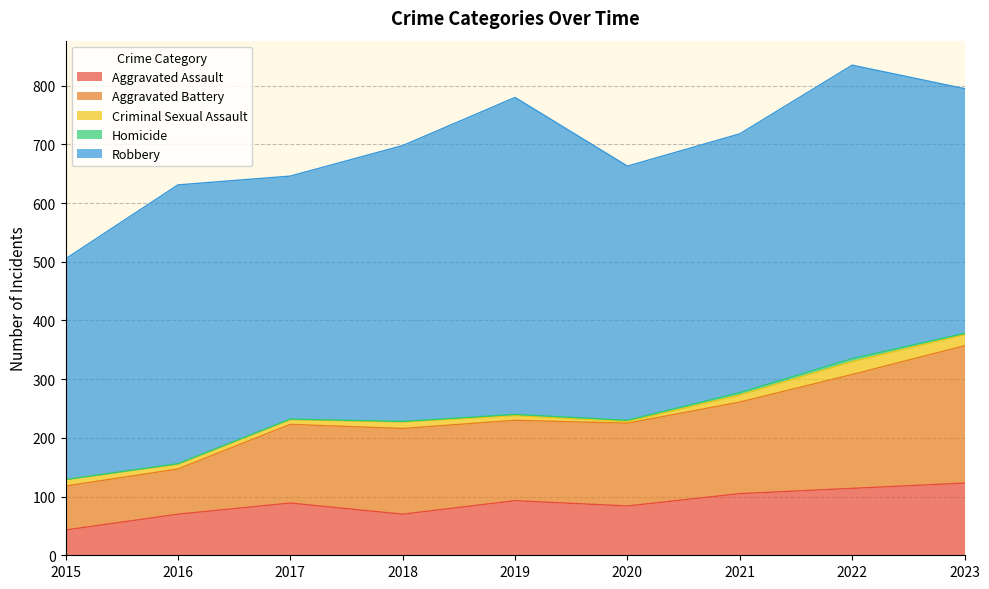

Where is Robbery nearest to the value 458?

2018